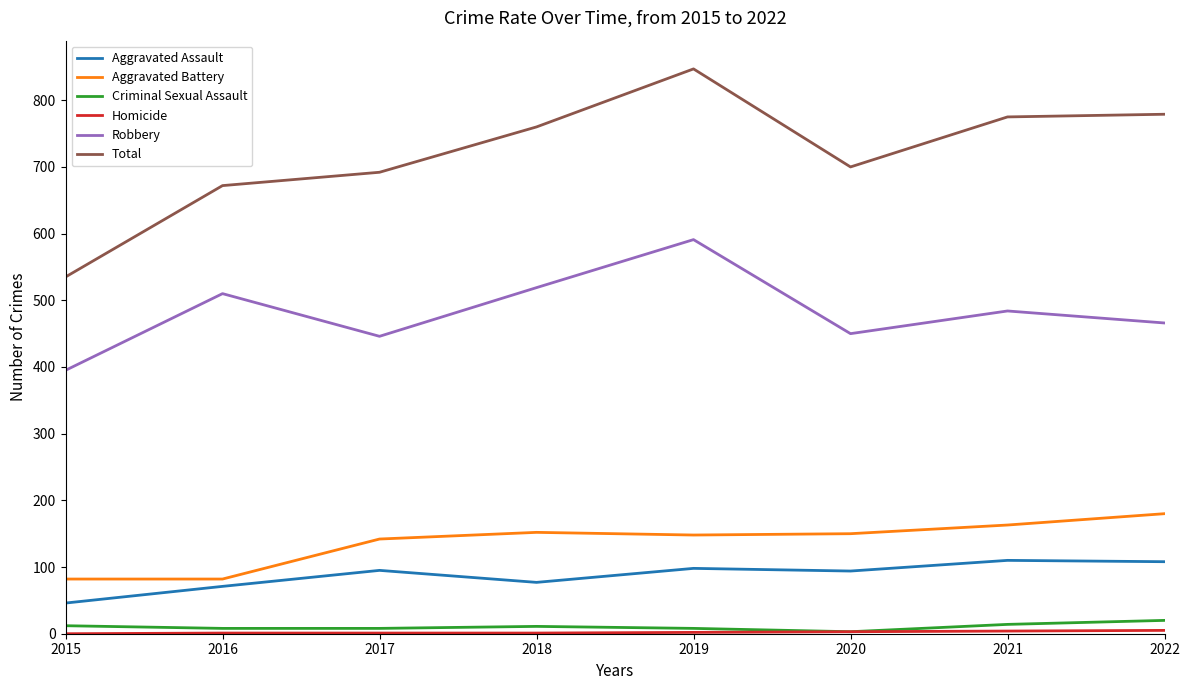

True or false: Aggravated Assault and Aggravated Battery intersect in this chart.

False